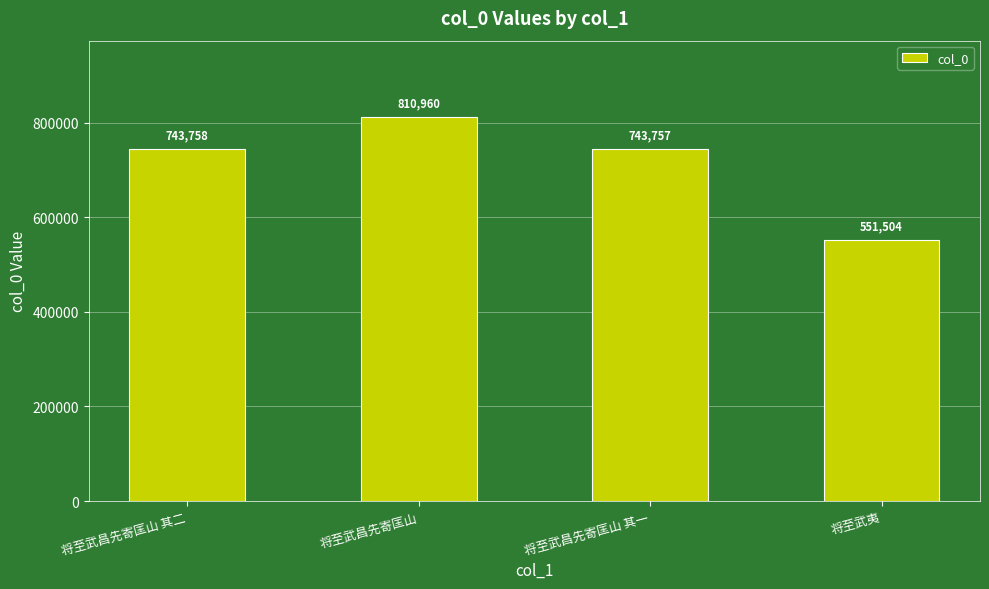

What is the greatest value displayed?

810960